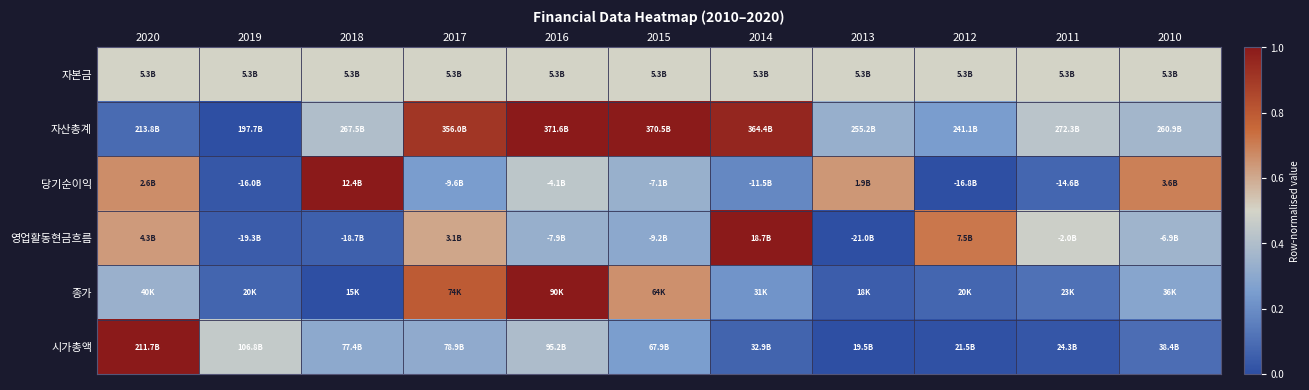

Which series changed the most between 2015 and 2011?

자산총계